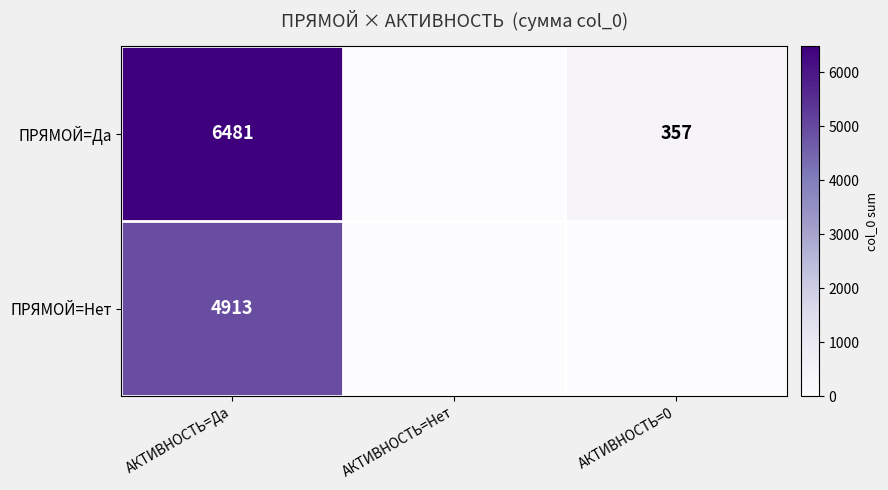

The value of ПРЯМОЙ=Да at АКТИВНОСТЬ=Да is 6481. True or false?

True